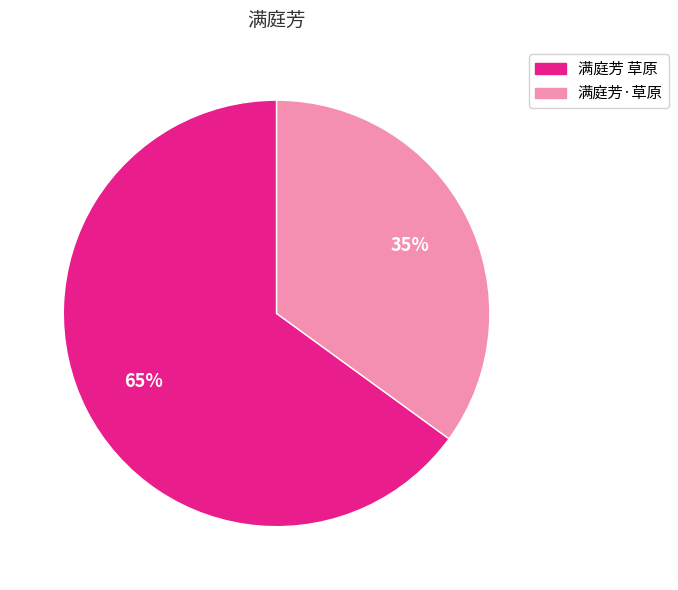

Approximately how many times larger is the value at 满庭芳 草原 compared to 满庭芳·草原?

1.9